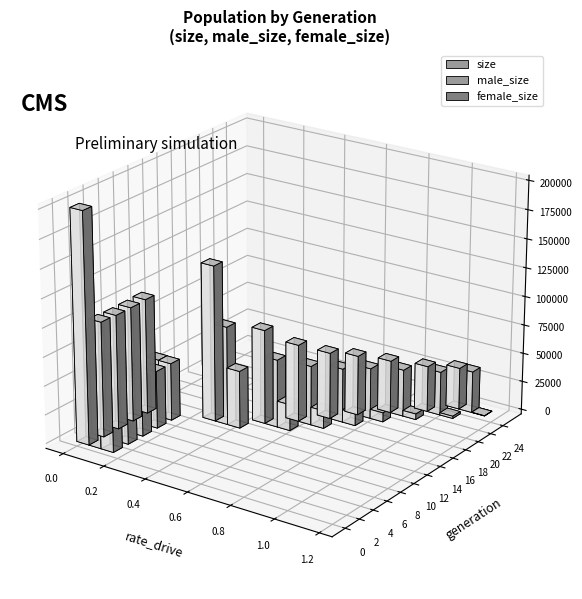

What is the average value of the size series?

79744